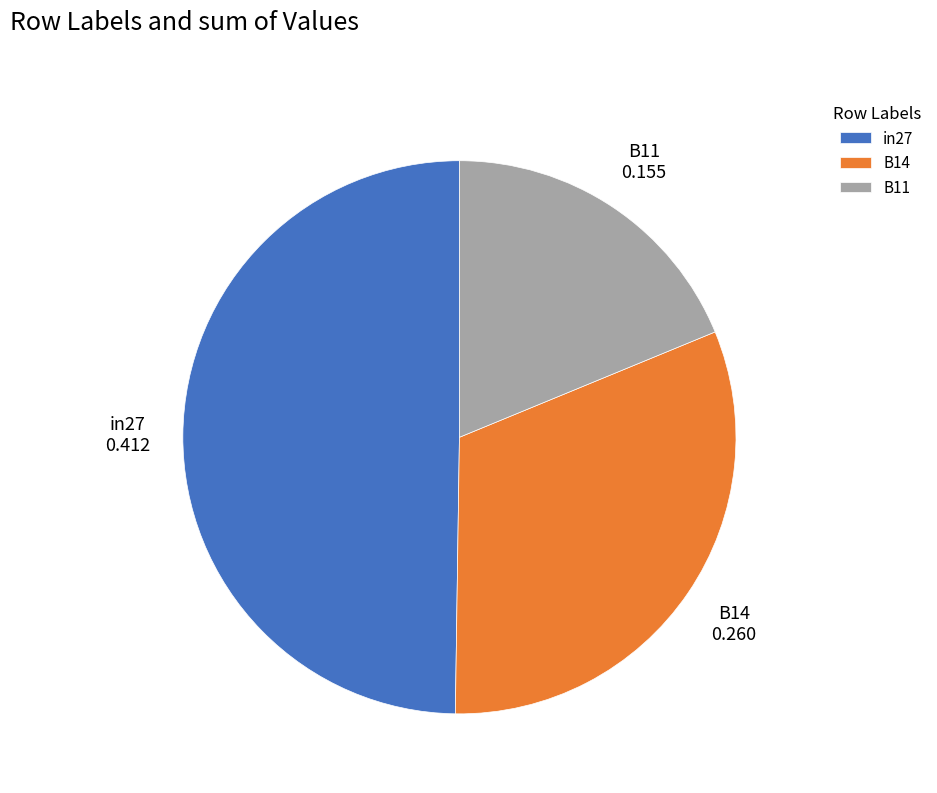

Is B14 the majority of the pie?

No